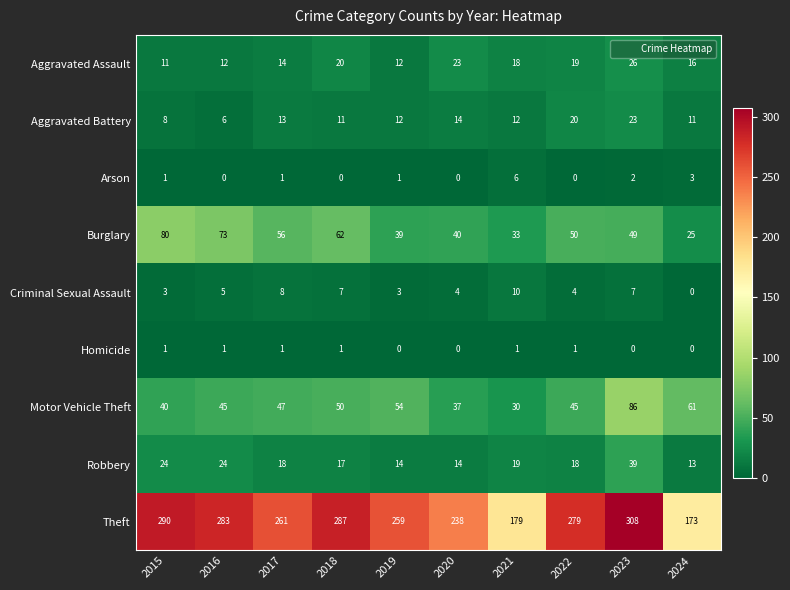

At which label does Aggravated Battery reach its minimum?

2016